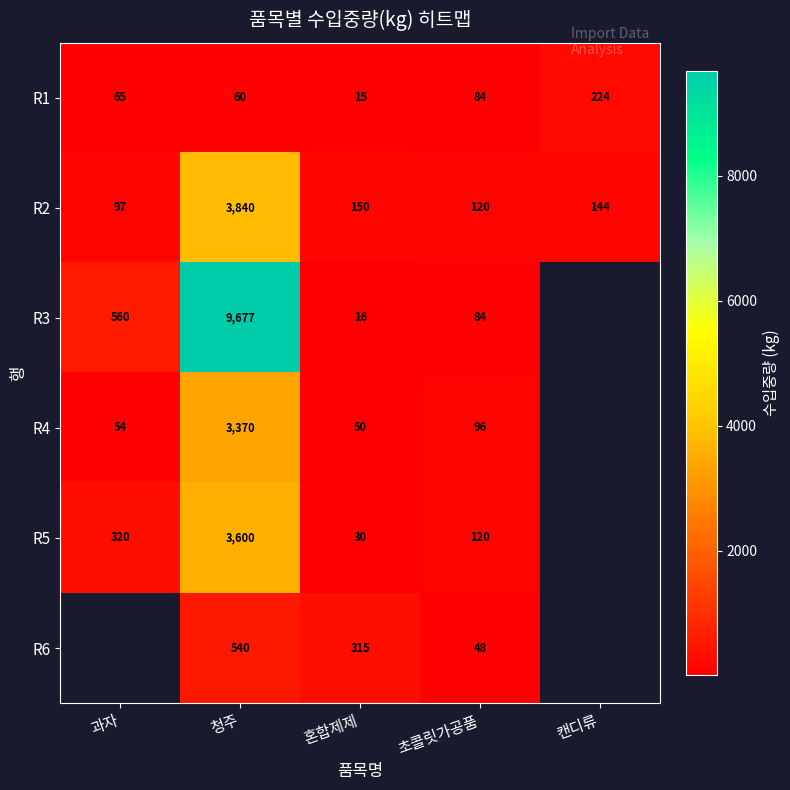

At which label does R2 reach its minimum?

과자